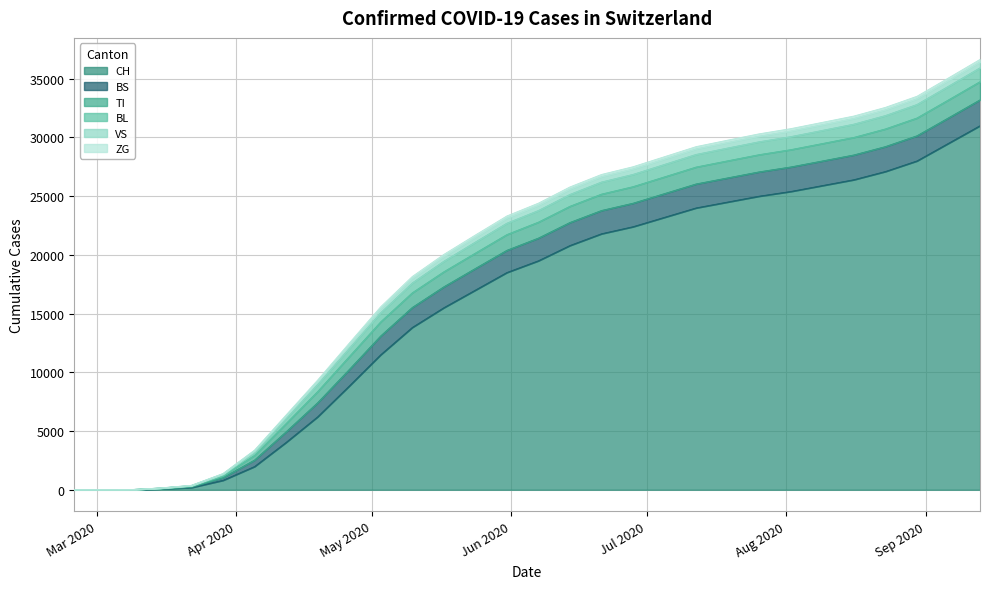

What is the label of the 11th point from the right?

2020-07-05